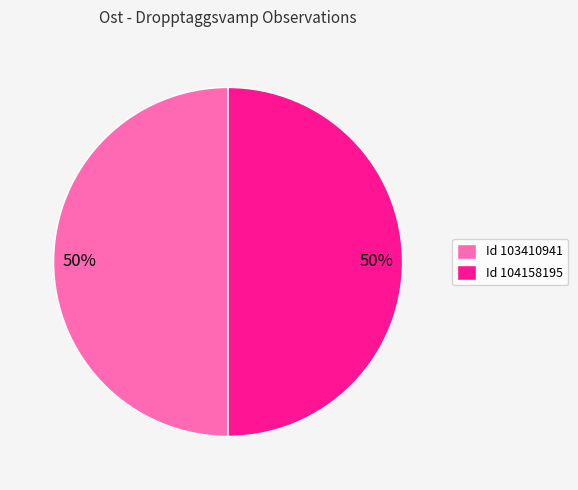

To the nearest percent, what portion does Id 103410941 represent?

50%